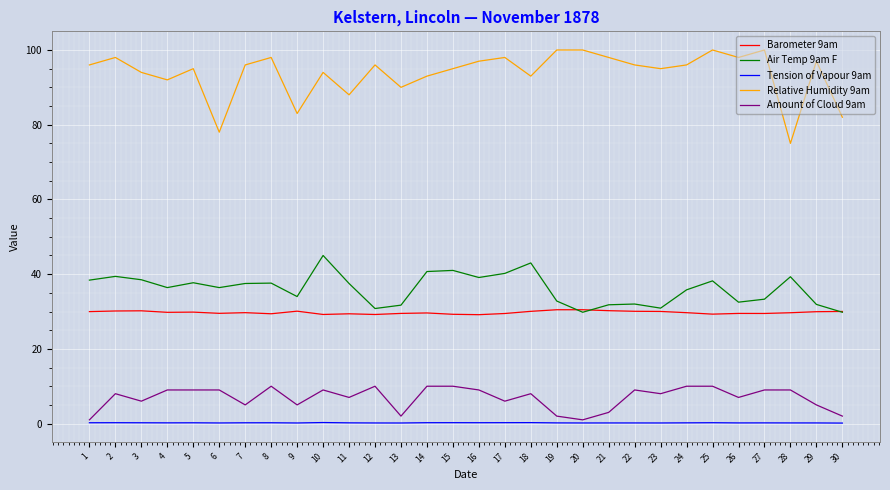

At how many categories does at least one series exceed 55?

30